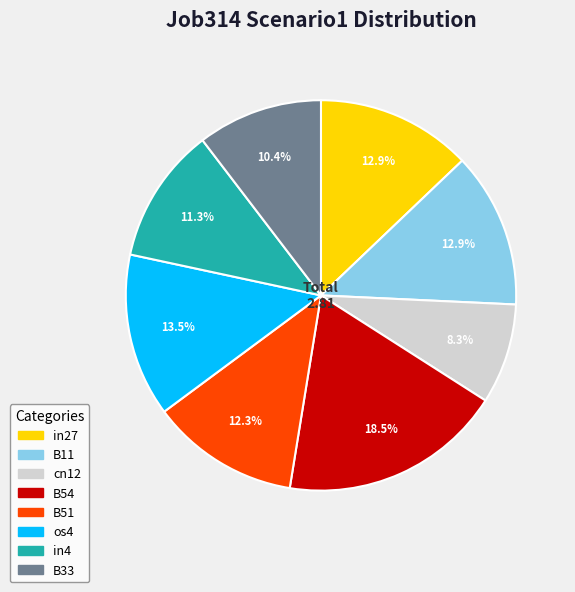

Is there any slice that represents more than half of the pie?

No